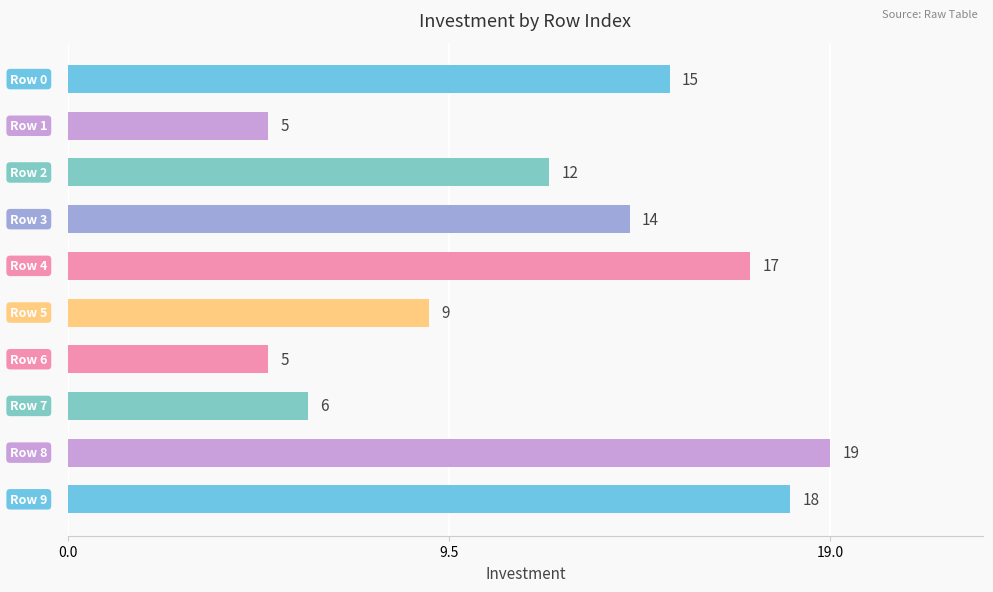

What is the smallest value displayed?

5